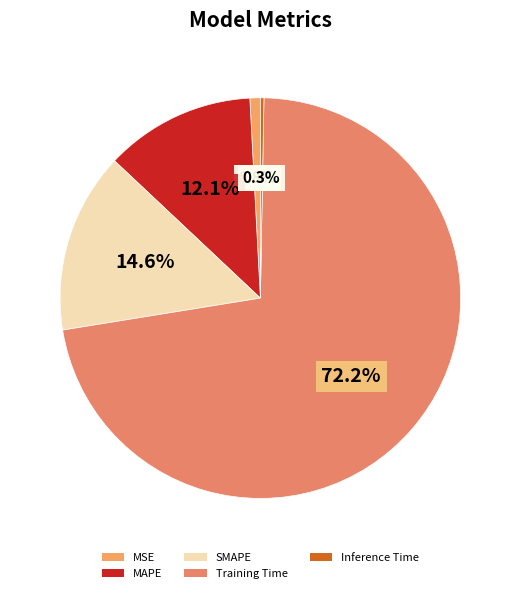

How many slices are in this pie chart?

5